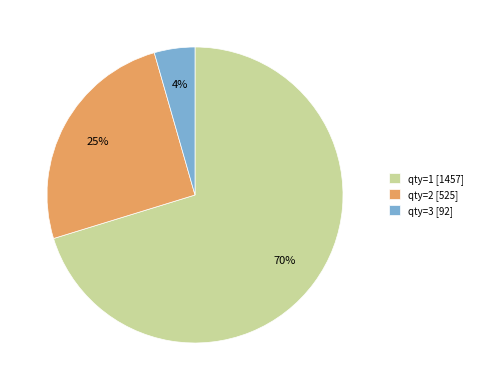

Count the number of slices in the pie.

3